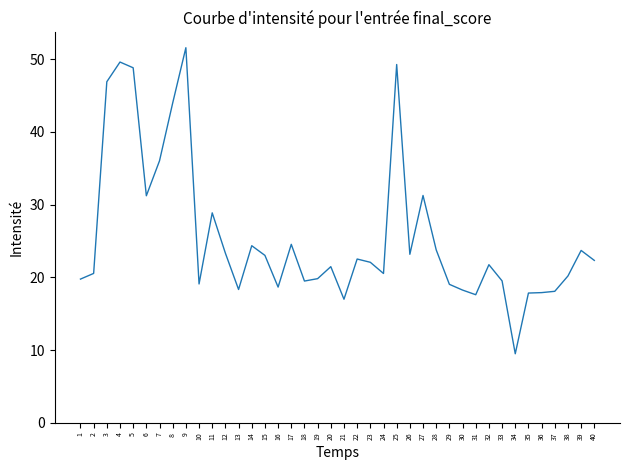

What is the sum of the values at 5 and 10?

67.9